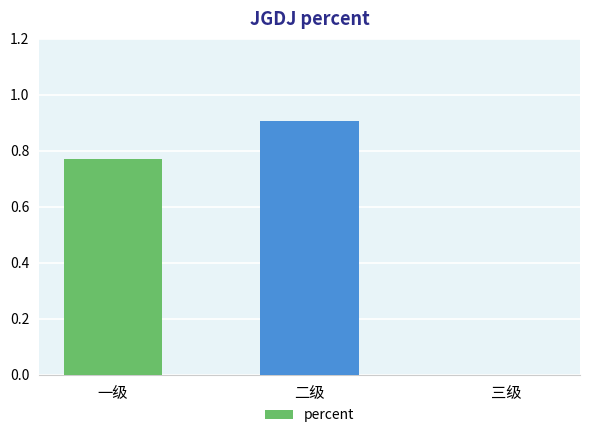

What is the change in value from 一级 to 三级?

-0.8